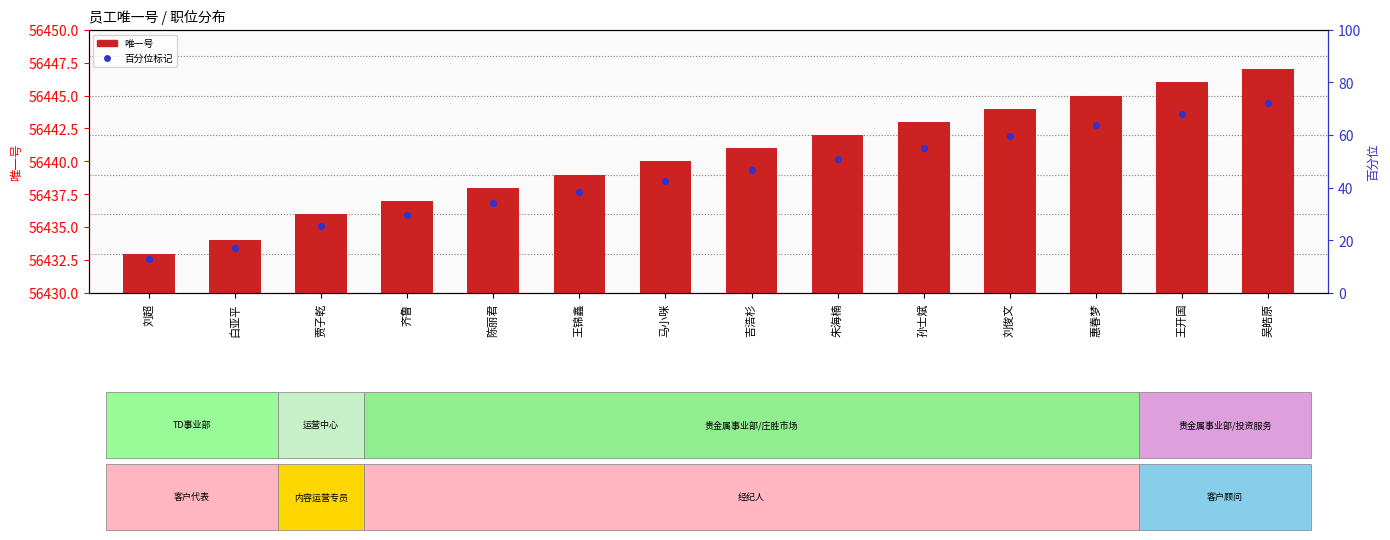

Which series has the largest Y range (max minus min)?

唯一号